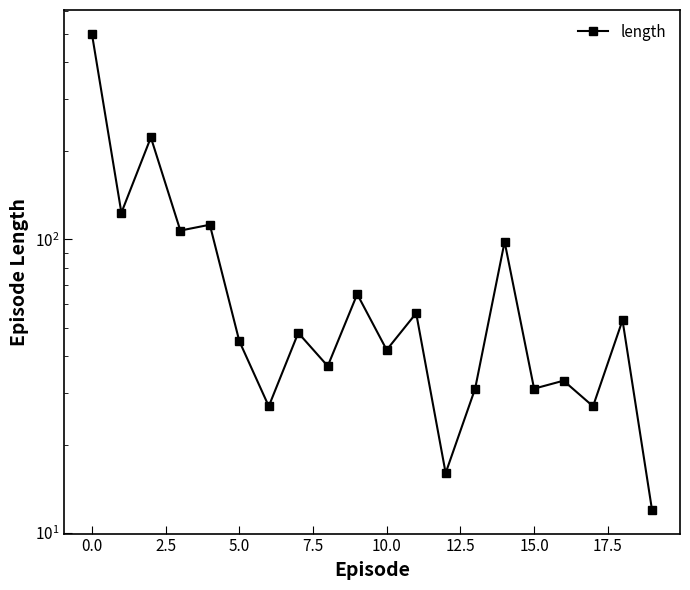

True or false: the data has more than 0 interior local peaks.

True